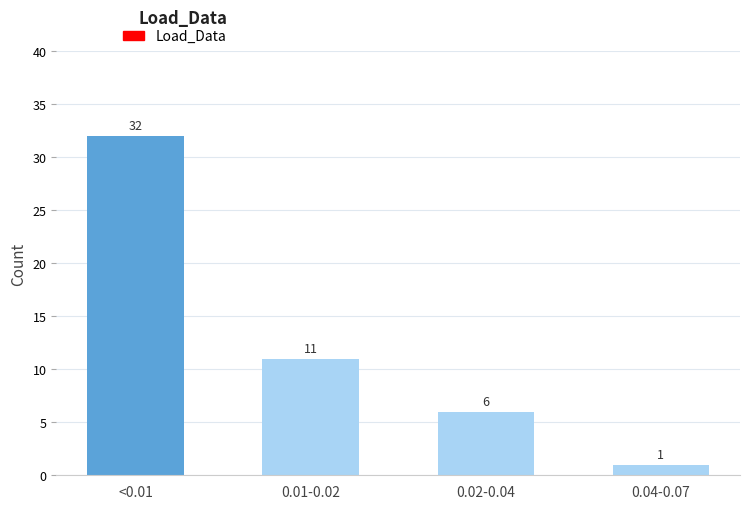

Reading left to right, extract all data points from this chart.

<0.01=32	0.01-0.02=11	0.02-0.04=6	0.04-0.07=1